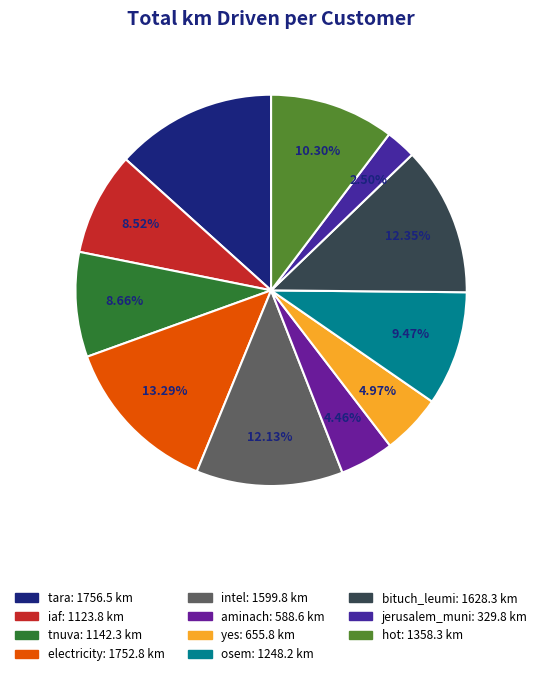

What is the ratio of the value at intel to the value at iaf?

1.4